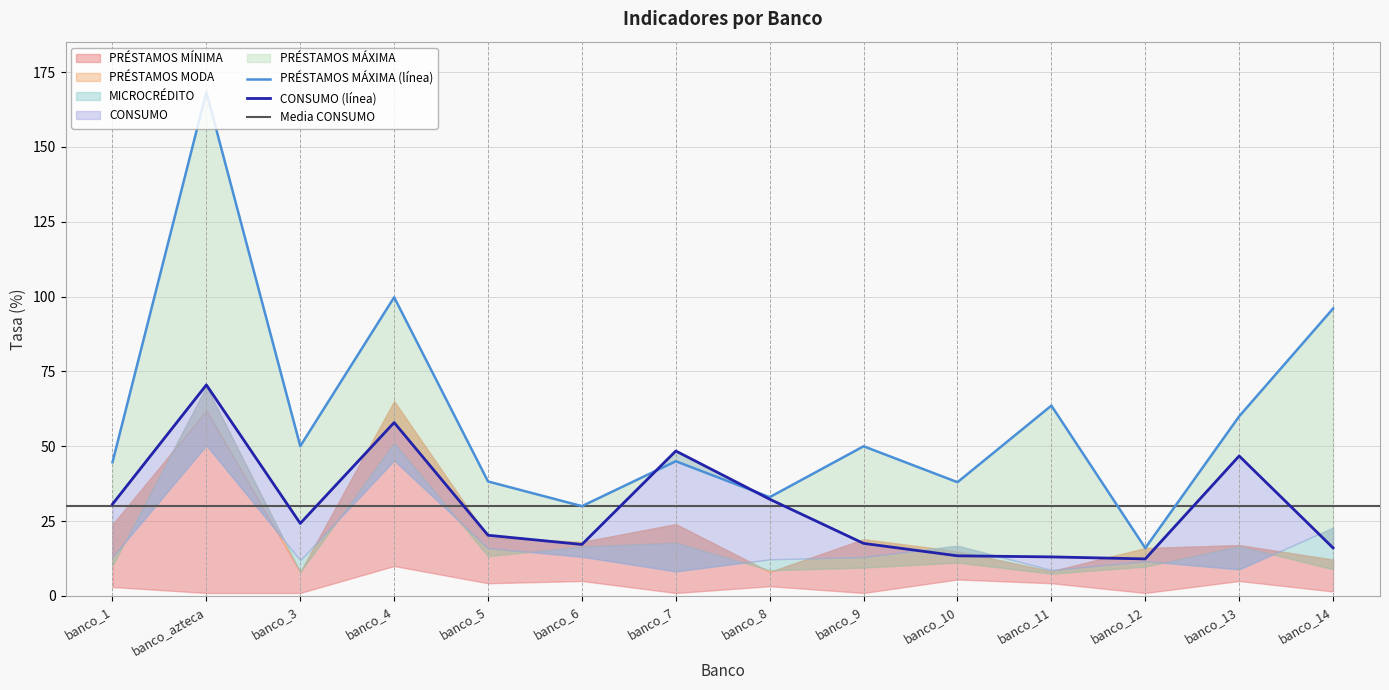

What is the difference between the maximum and second lowest values in the PRÉSTAMOS MÁXIMA series?

138.3